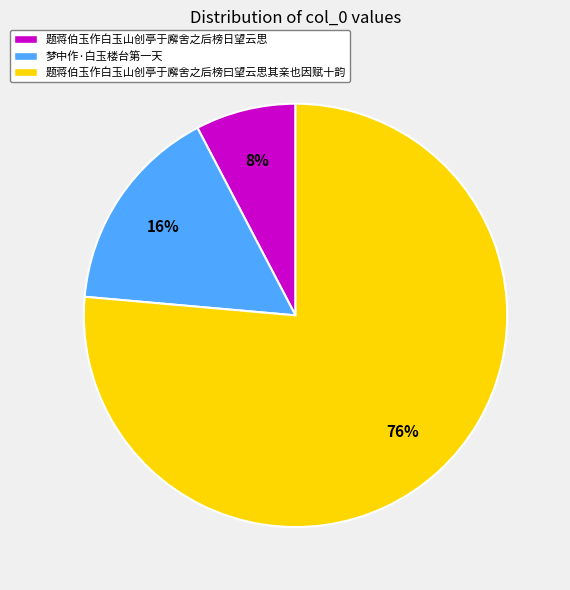

To the nearest percent, what portion does 题蒋伯玉作白玉山创亭于廨舍之后榜日望云思 represent?

8%